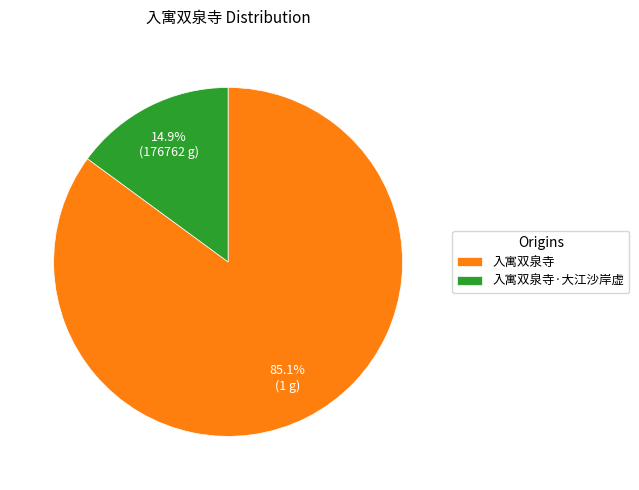

Which slice is the smallest?

入寓双泉寺·大江沙岸虚